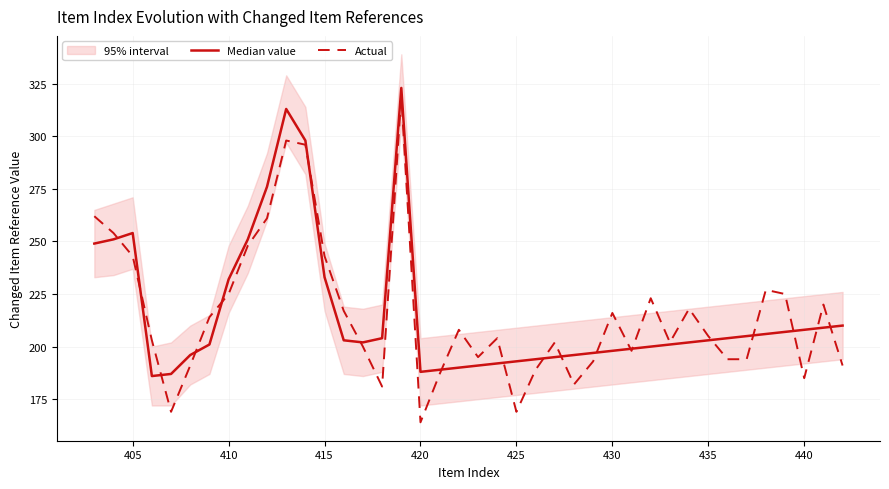

What is the sum of all Median value values?

8636